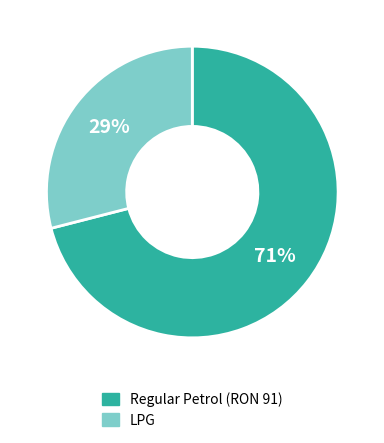

To the nearest percent, what is the average slice percentage?

50%